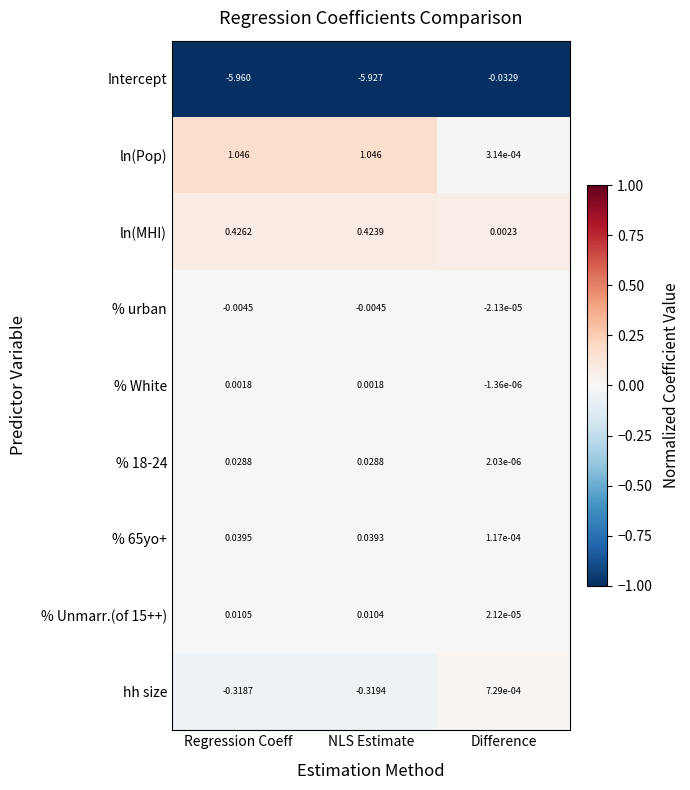

At Regression Coeff, list the series in order from largest to smallest.

ln(Pop), ln(MHI), % 65yo+, % 18-24, % Unmarr.(of 15++), % White, % urban, hh size, Intercept